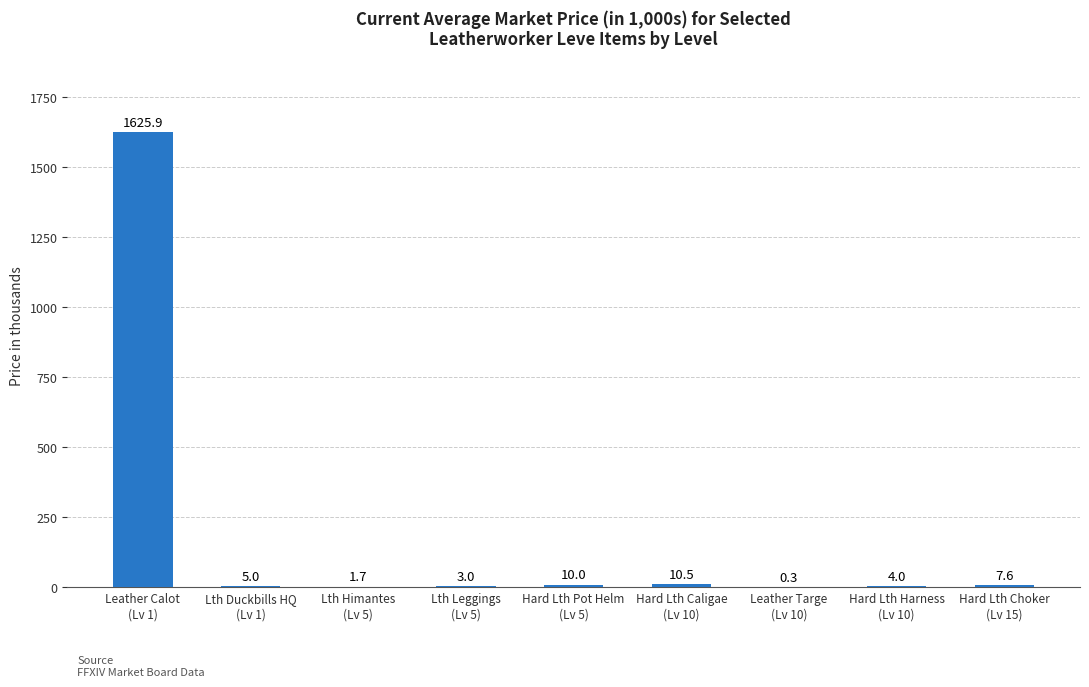

What is the change in value from Hard Lth Pot Helm
(Lv 5) to Hard Lth Choker
(Lv 15)?

-2.4